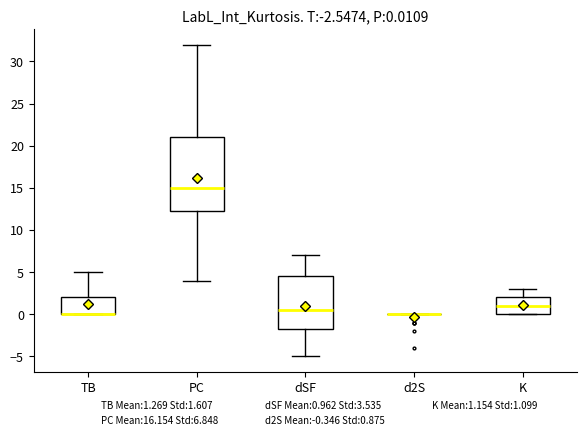

Comparing the boxes themselves (not the whiskers), which one is the tallest?

PC